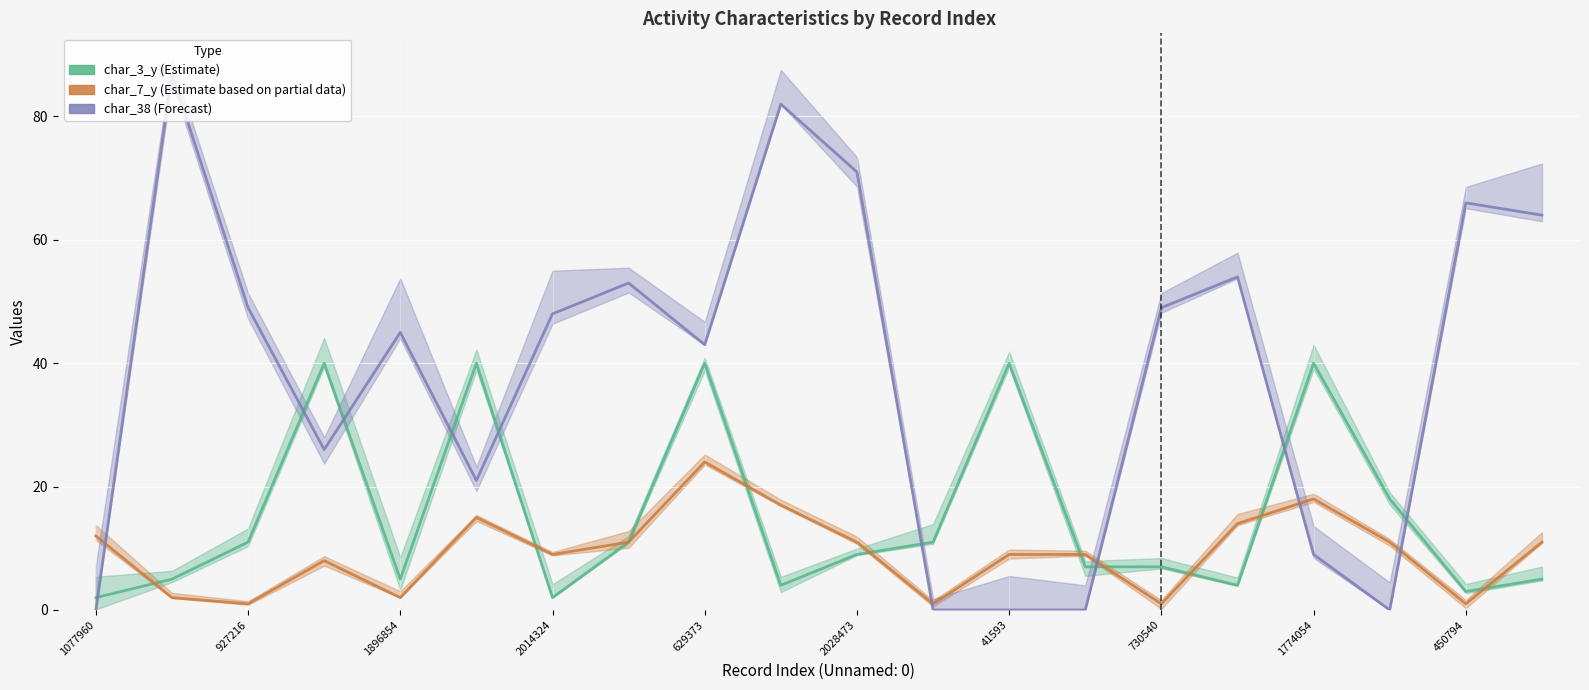

Reading right to left, transcribe all the data shown in this chart.

char_3_y (Estimate): 5	3	18	40	4	7	7	40	11	9	4	40	11	2	40	5	40	11	5	2
char_7_y (Estimate based on partial data): 11	1	11	18	14	1	9	9	1	11	17	24	11	9	15	2	8	1	2	12
char_38 (Forecast): 64	66	0	9	54	49	0	0	0	71	82	43	53	48	21	45	26	49	87	0